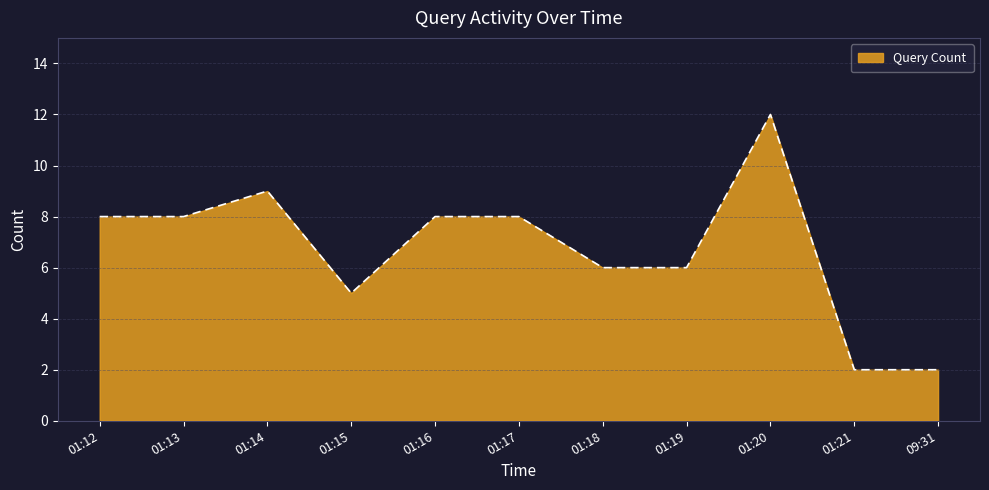

Which category has the highest value across all series?

01:20